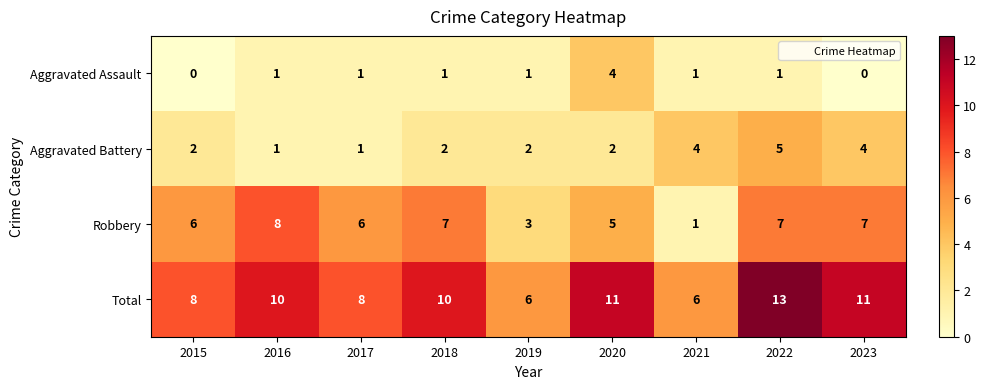

True or false: Total has a value of 5 at 2016.

False